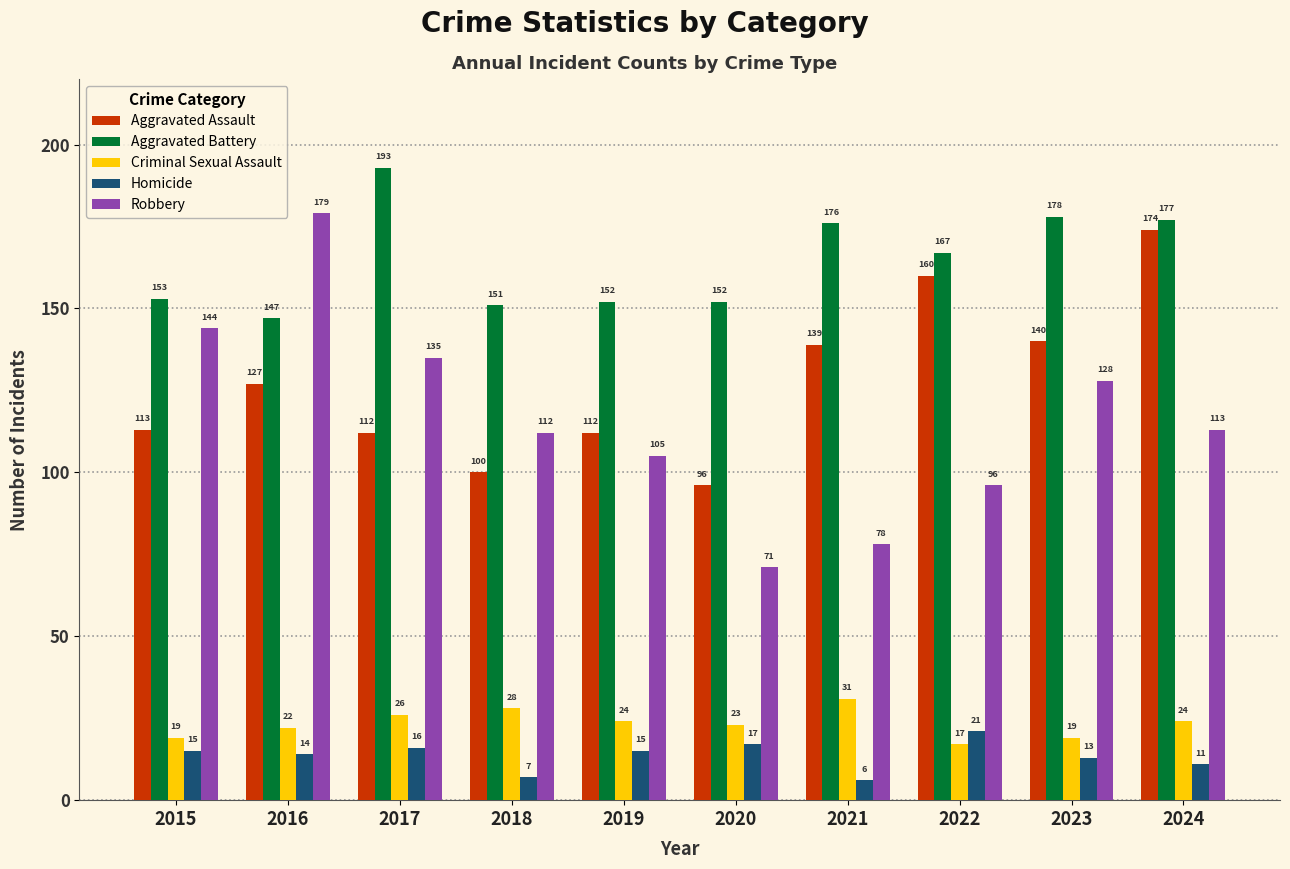

Rank the series at 2018 from highest to lowest value.

Aggravated Battery, Robbery, Aggravated Assault, Criminal Sexual Assault, Homicide